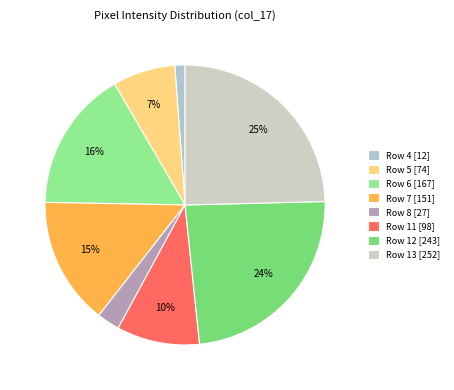

How many slices are in this pie chart?

8